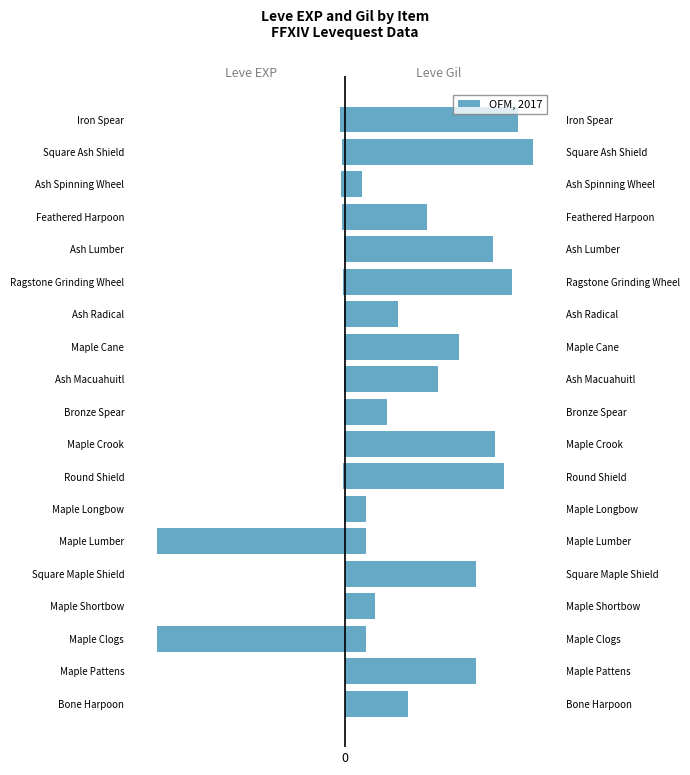

What is the difference between the Leve Gil values at Round Shield and Ash Macuahuitl?

282.8